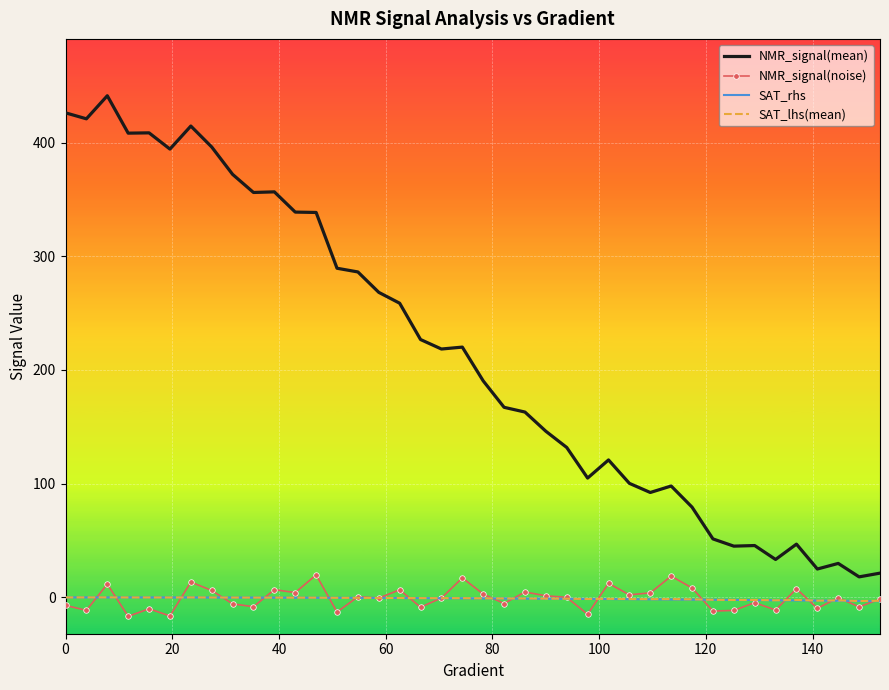

Which series has the largest total across all categories?

NMR_signal(mean)